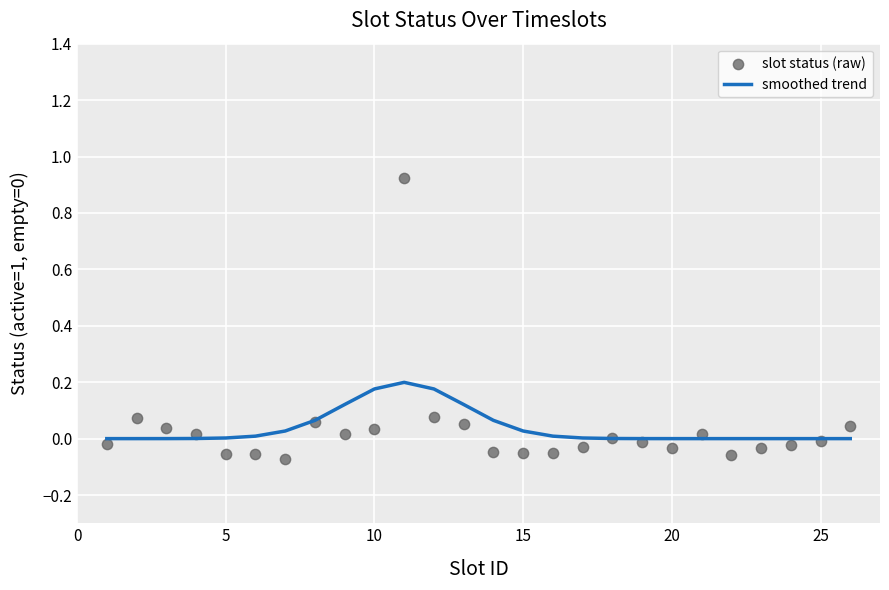

Which series contains the lowest Y value?

slot status (raw)